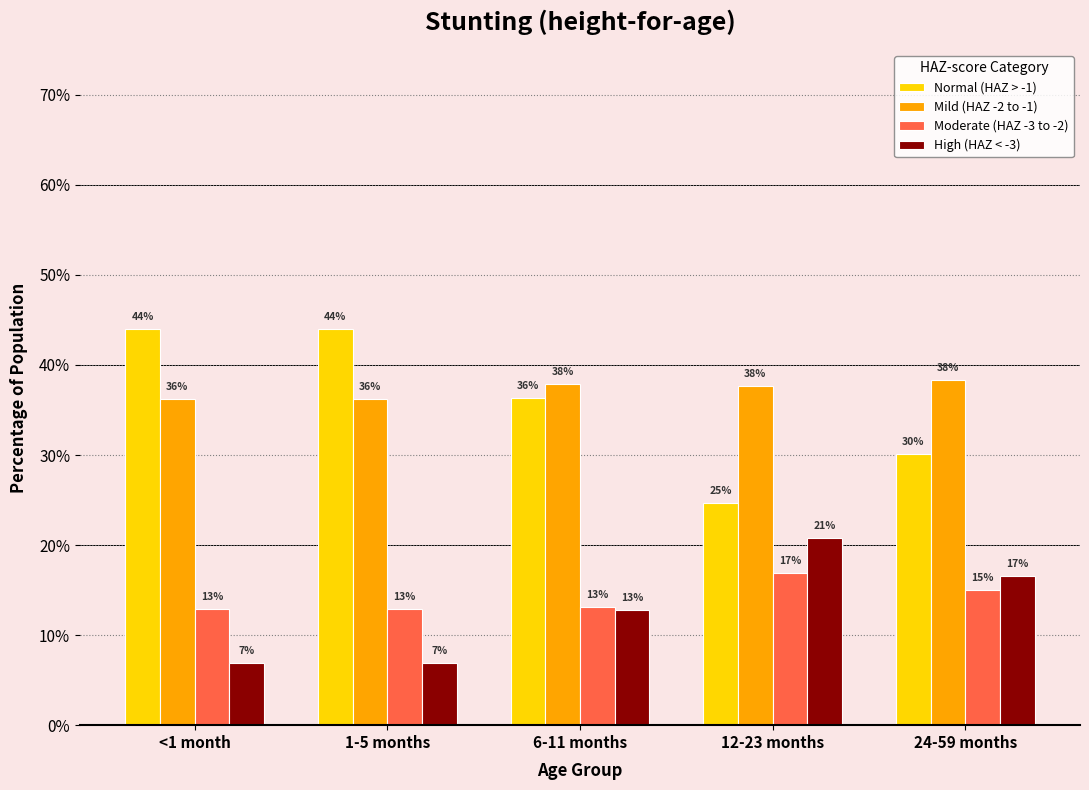

Reading left to right, transcribe all the data shown in this chart.

Normal (HAZ > -1): <1 month=0.4	1-5 months=0.4	6-11 months=0.4	12-23 months=0.2	24-59 months=0.3
Mild (HAZ -2 to -1): <1 month=0.4	1-5 months=0.4	6-11 months=0.4	12-23 months=0.4	24-59 months=0.4
Moderate (HAZ -3 to -2): <1 month=0.1	1-5 months=0.1	6-11 months=0.1	12-23 months=0.2	24-59 months=0.2
High (HAZ < -3): <1 month=0.1	1-5 months=0.1	6-11 months=0.1	12-23 months=0.2	24-59 months=0.2